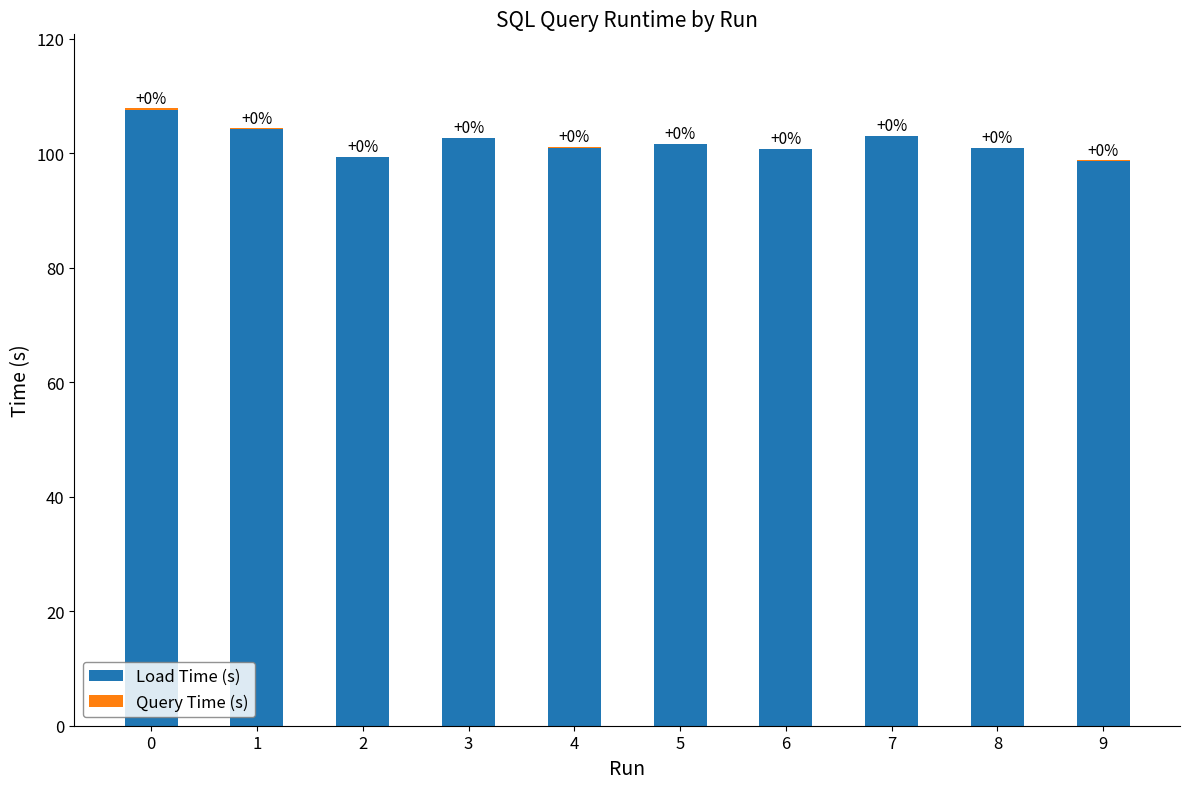

Are the bars grouped side by side (vs. stacked)?

No